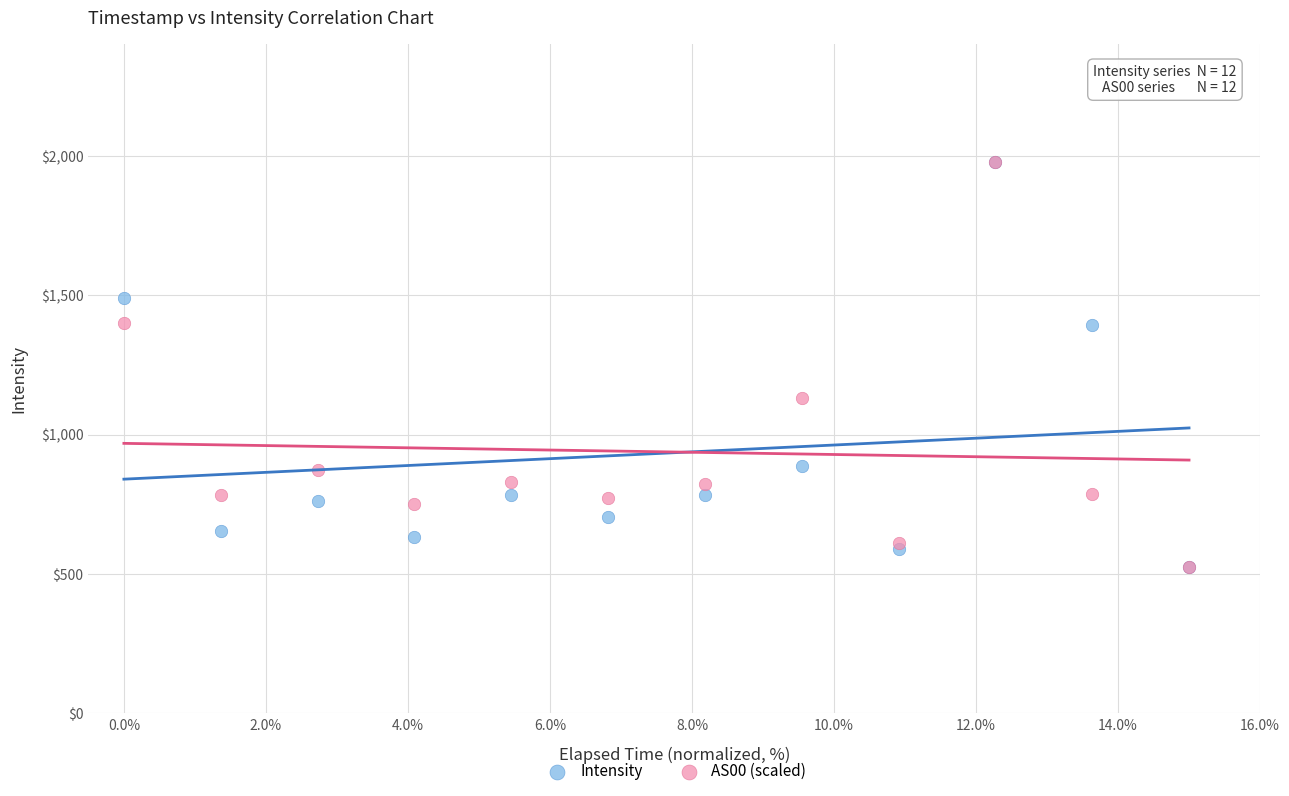

What are all the series names shown in the legend?

Intensity, AS00 (scaled)